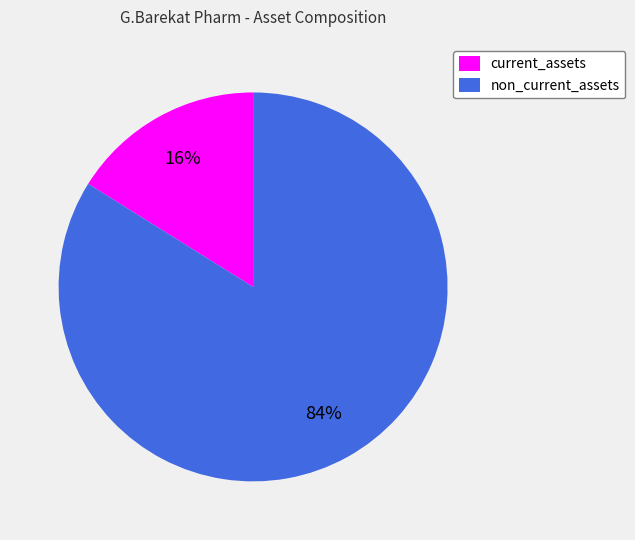

To the nearest percent, what is the combined percentage of current_assets and non_current_assets?

100%